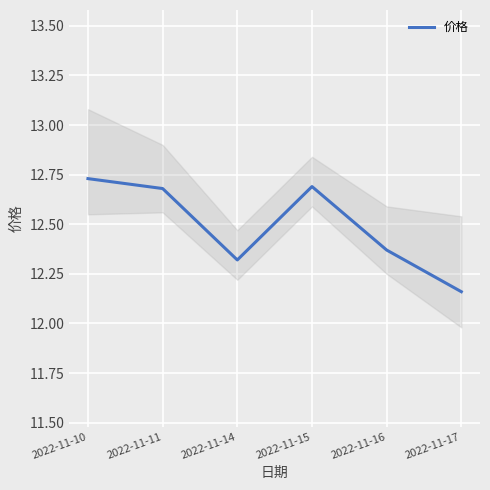

What is the ratio of the value at 2022-11-17 to the value at 2022-11-14?

1.0